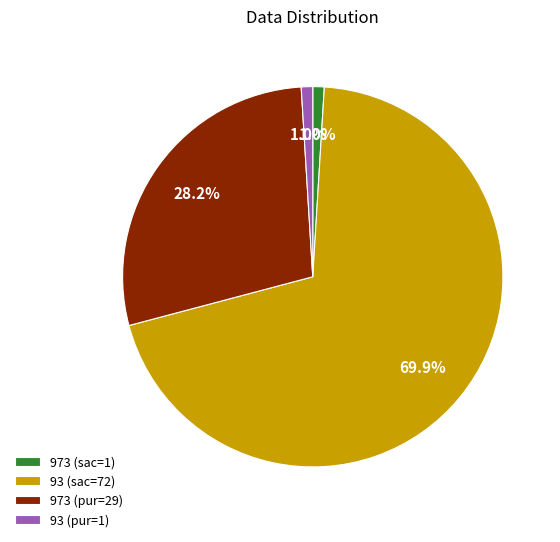

Is the sum of 93 (pur=1) and 93 (sac=72) greater than half?

Yes